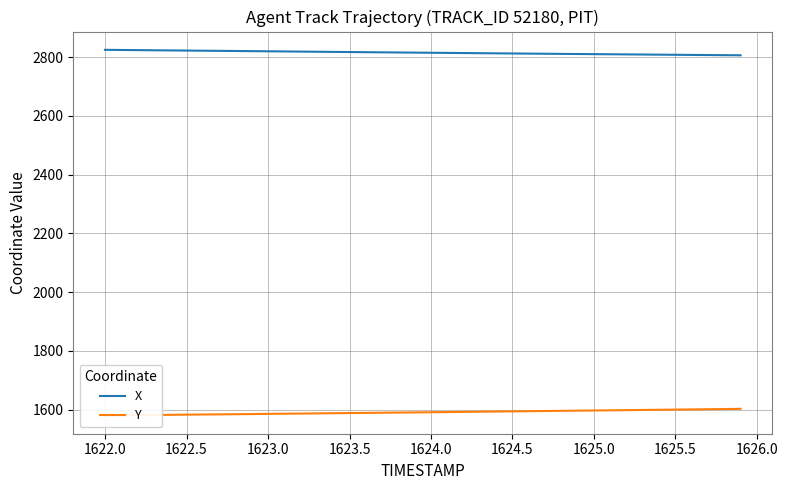

What is the total value across all series at 1625.0?

4406.9